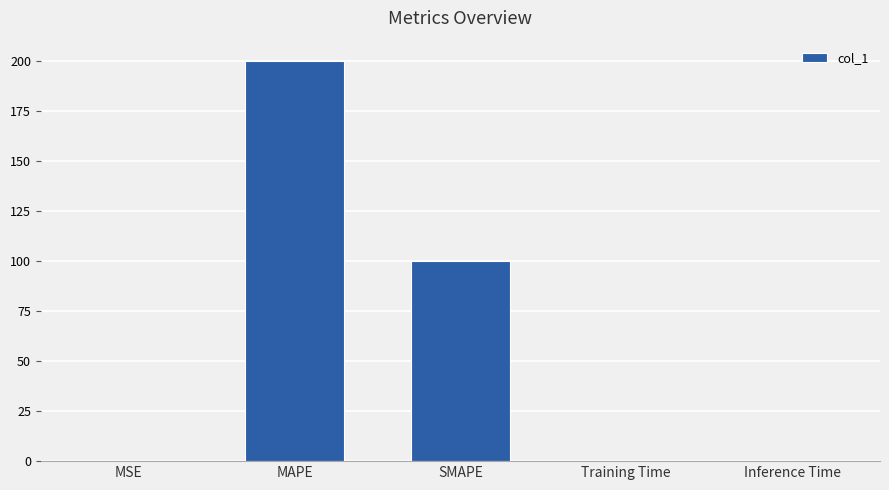

What is the average value?

60.0